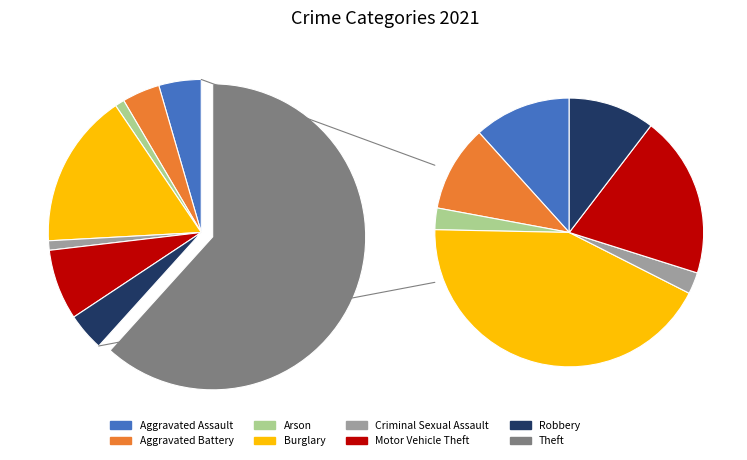

Which slice represents more than half of the pie?

Theft